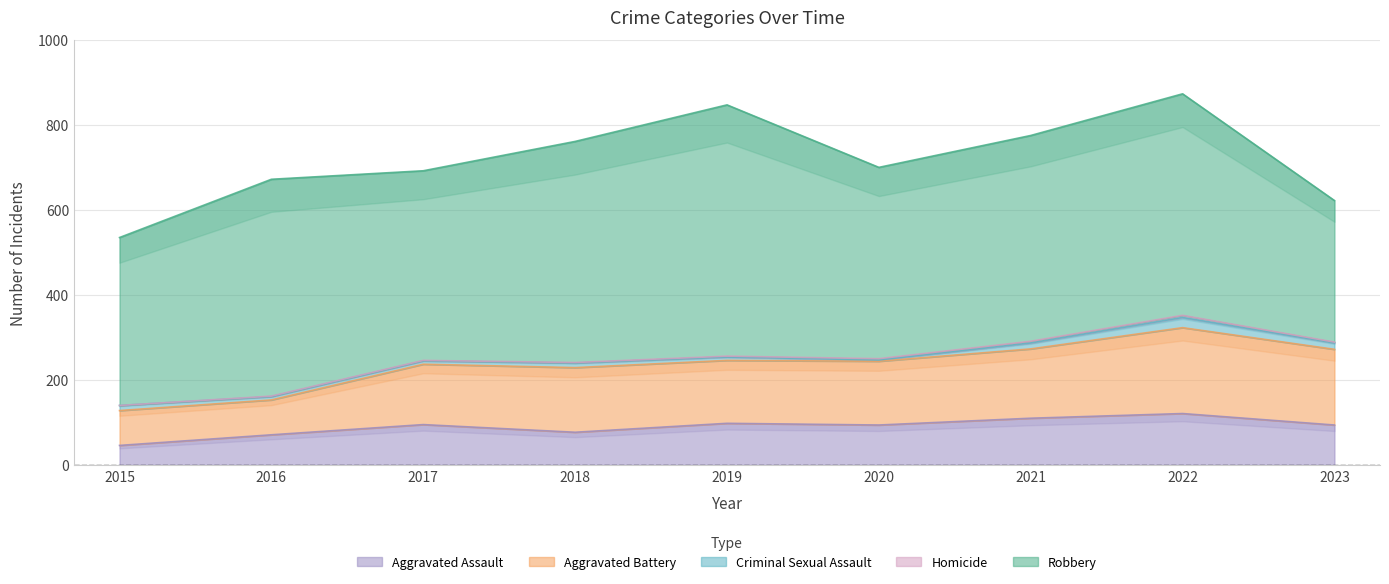

What is the sum of the Criminal Sexual Assault values at 2017 and 2016?

16